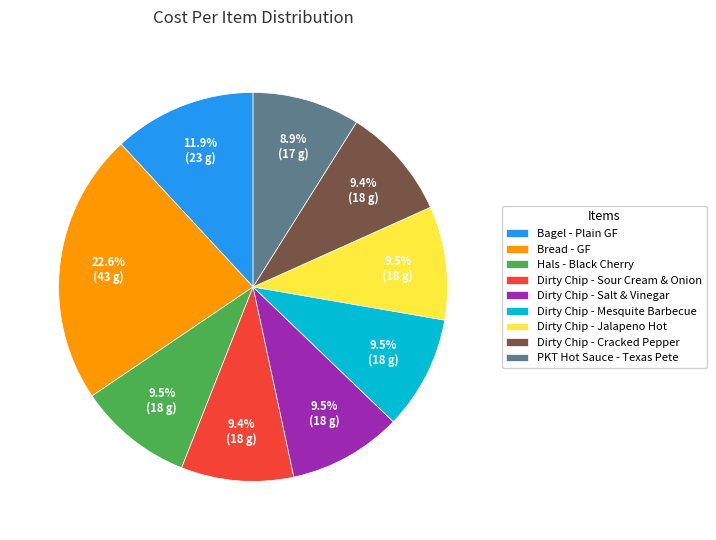

Does any single category account for the majority?

No